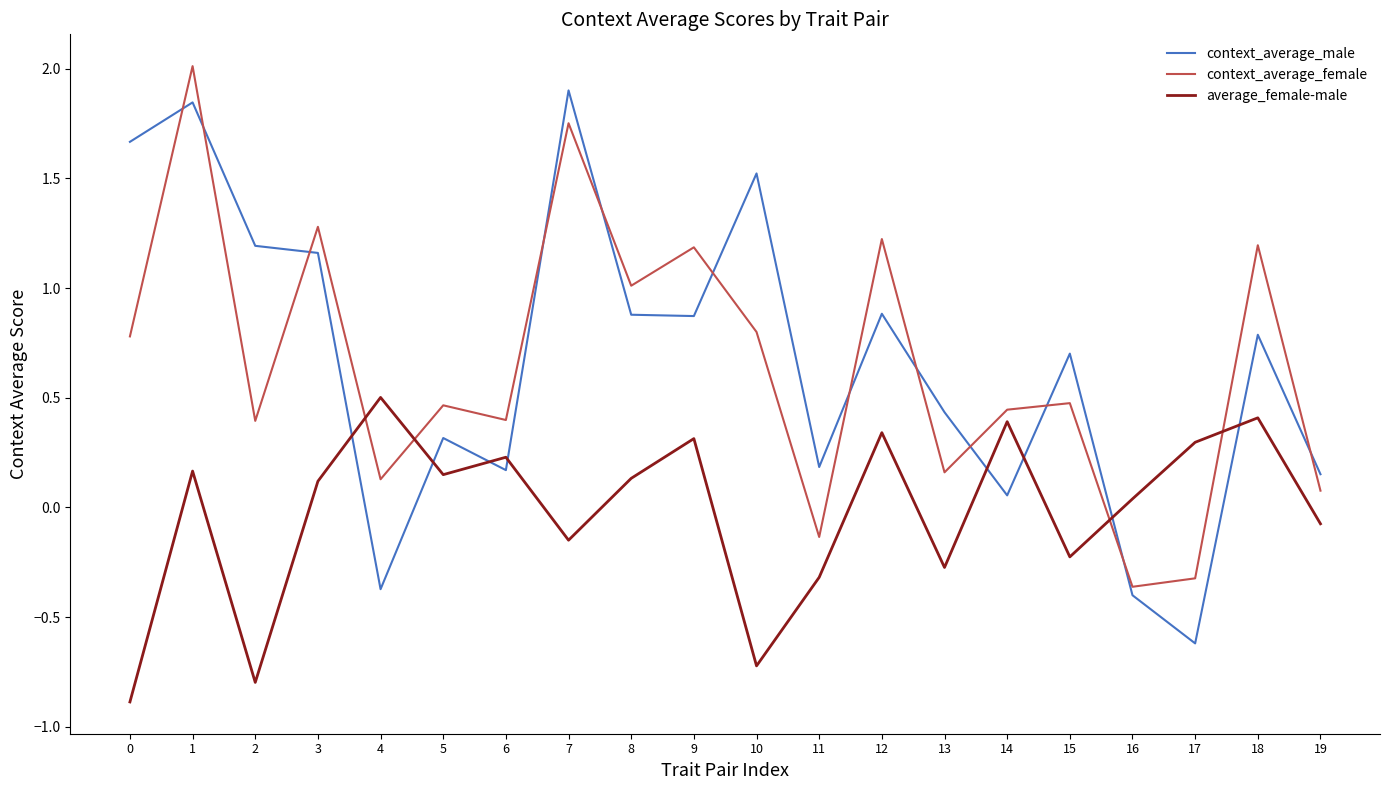

Where is context_average_female nearest to the value 0?

19